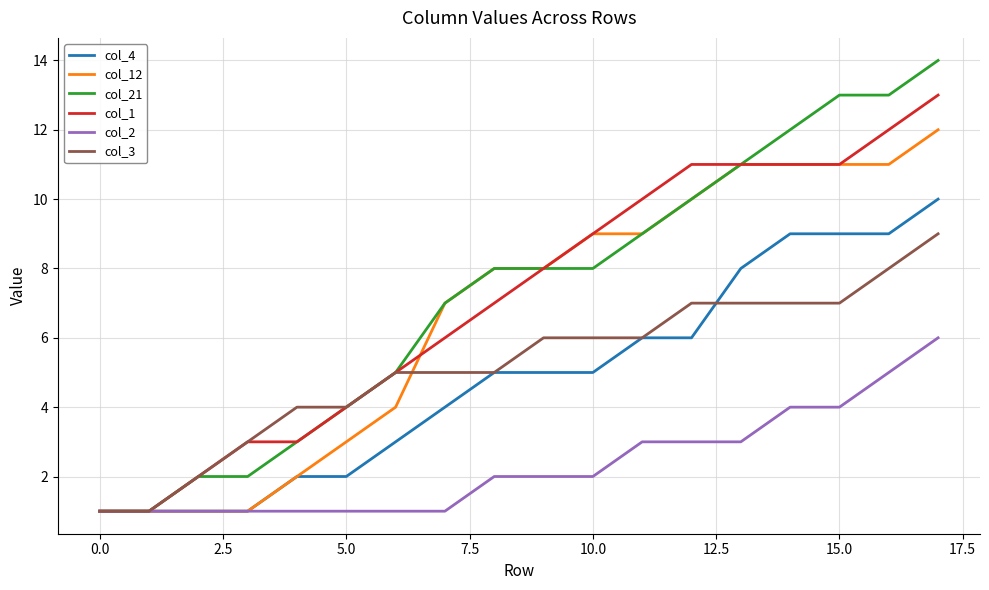

Rank the series by their maximum value, from lowest to highest.

col_2, col_3, col_4, col_12, col_1, col_21